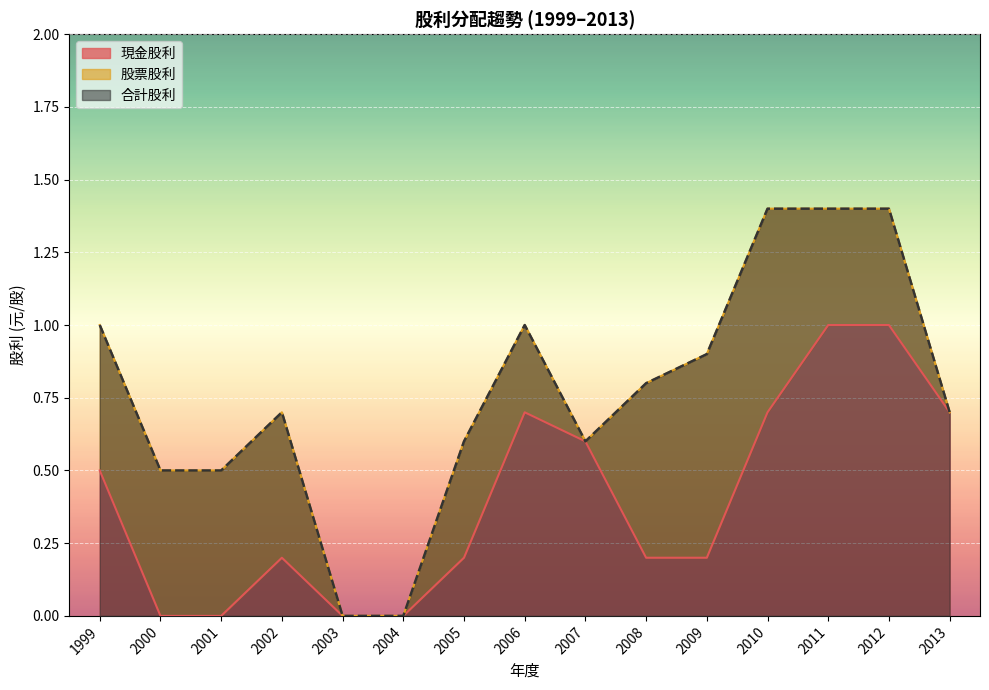

Reading left to right, list all the values displayed in this chart.

現金股利: 0.5	0.0	0.0	0.2	0.0	0.0	0.2	0.7	0.6	0.2	0.2	0.7	1.0	1.0	0.7
合計股利: 1.0	0.5	0.5	0.7	0.0	0.0	0.6	1.0	0.6	0.8	0.9	1.4	1.4	1.4	0.7